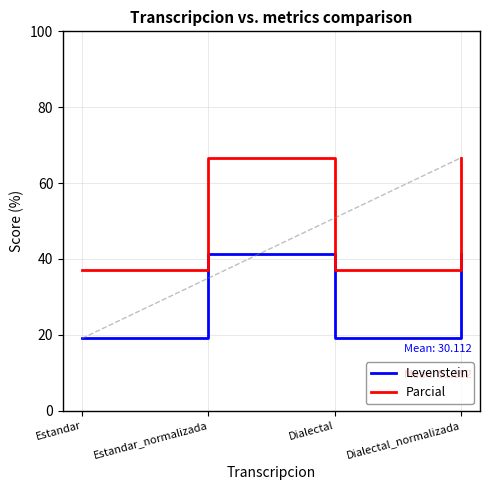

What is the minimum value for Parcial?

37.0